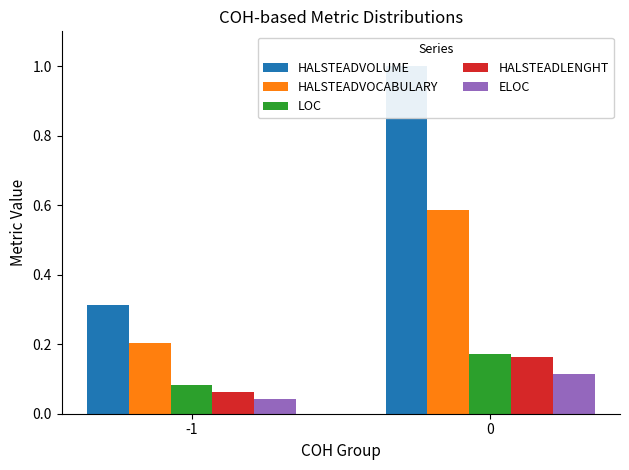

Reading left to right, list all the values displayed in this chart.

HALSTEADVOLUME: 0.3	1.0
HALSTEADVOCABULARY: 0.2	0.6
LOC: 0.1	0.2
HALSTEADLENGHT: 0.1	0.2
ELOC: 0.0	0.1